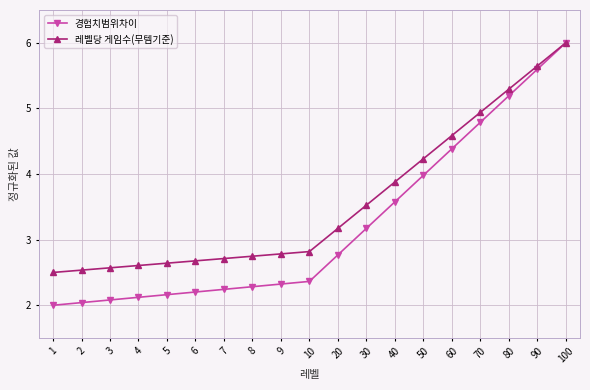

Which series has the widest spread of values?

경험치범위차이